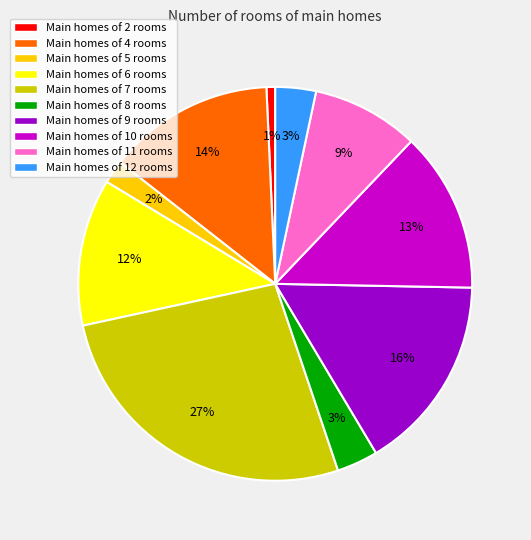

What is the smallest slice in the pie chart?

Main homes of 2 rooms